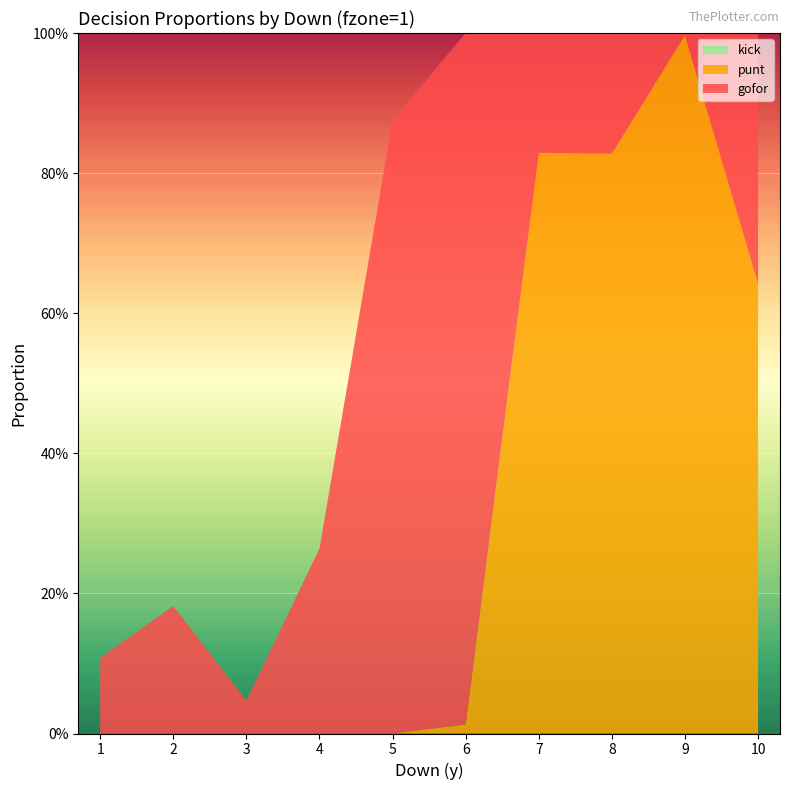

Reading left to right, list all the values displayed in this chart.

gofor: 0.1	0.2	0.0	0.3	0.9	1.0	0.2	0.2	0.0	0.4
punt: 0.0	0.0	0.0	0.0	0.0	0.0	0.8	0.8	1.0	0.6
kick: 0.0	0.0	0.0	0.0	0.0	0.0	0.0	0.0	0.0	0.0